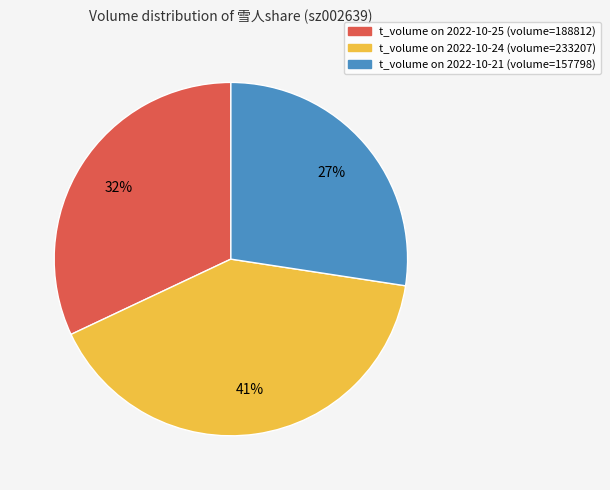

To the nearest percent, what is the average slice percentage?

33%